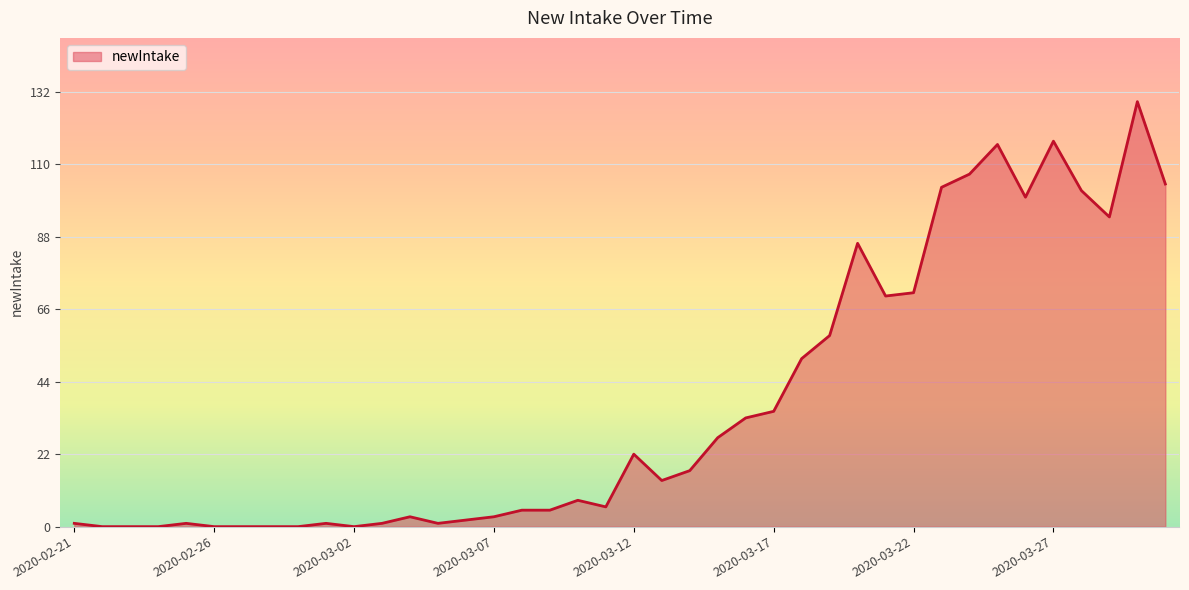

What is the greatest value displayed?

129